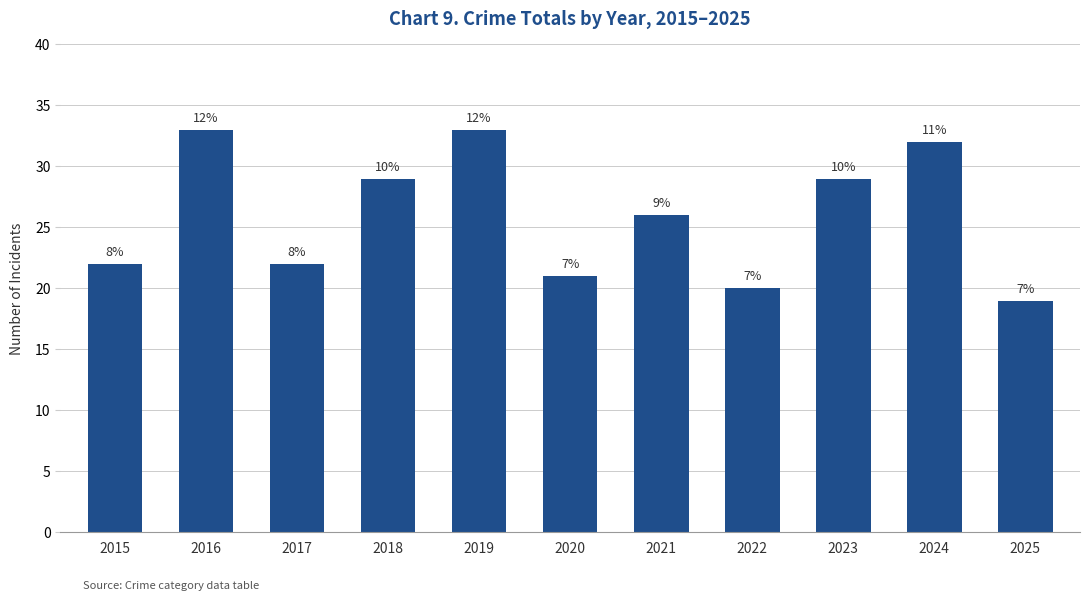

How many bars are there in total?

11